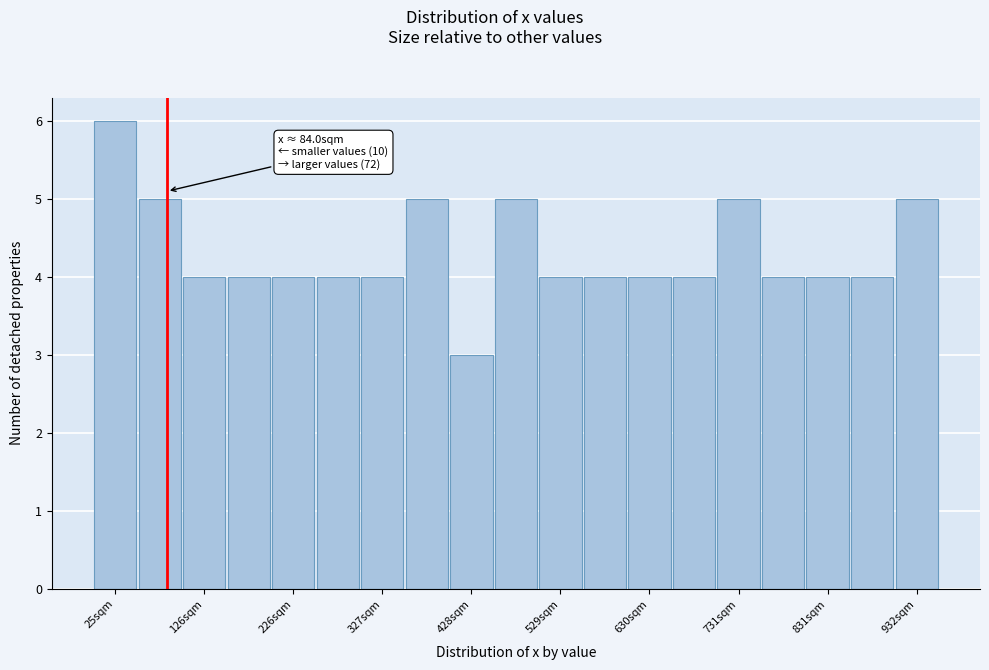

Around what value on the x-axis is the tallest bar? Give the approximate position of its centre, as read against the axis.

20